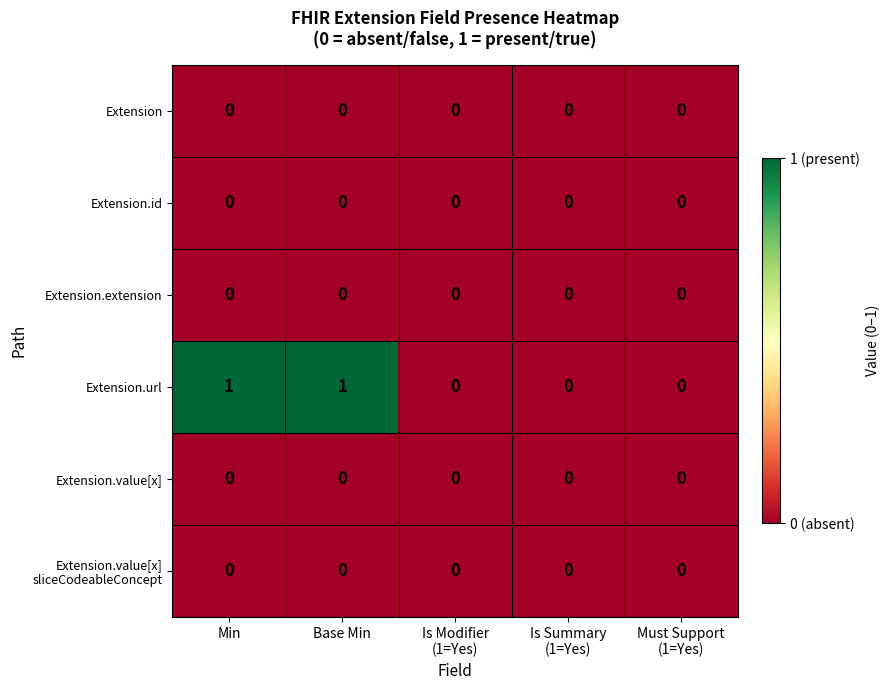

Which series has the widest spread of values?

Extension.url